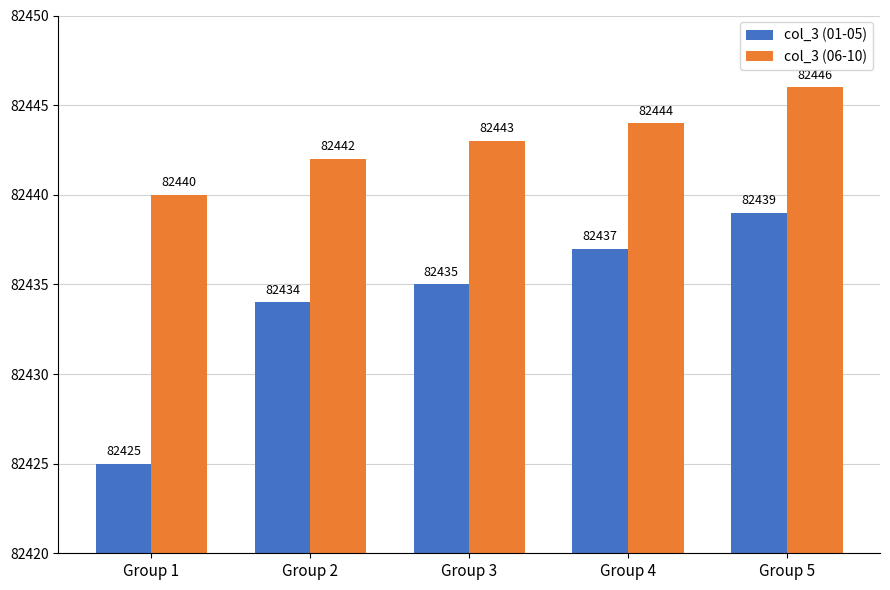

Is the value of col_3 (06-10) at Group 1 greater than the value of col_3 (01-05) at Group 1?

Yes